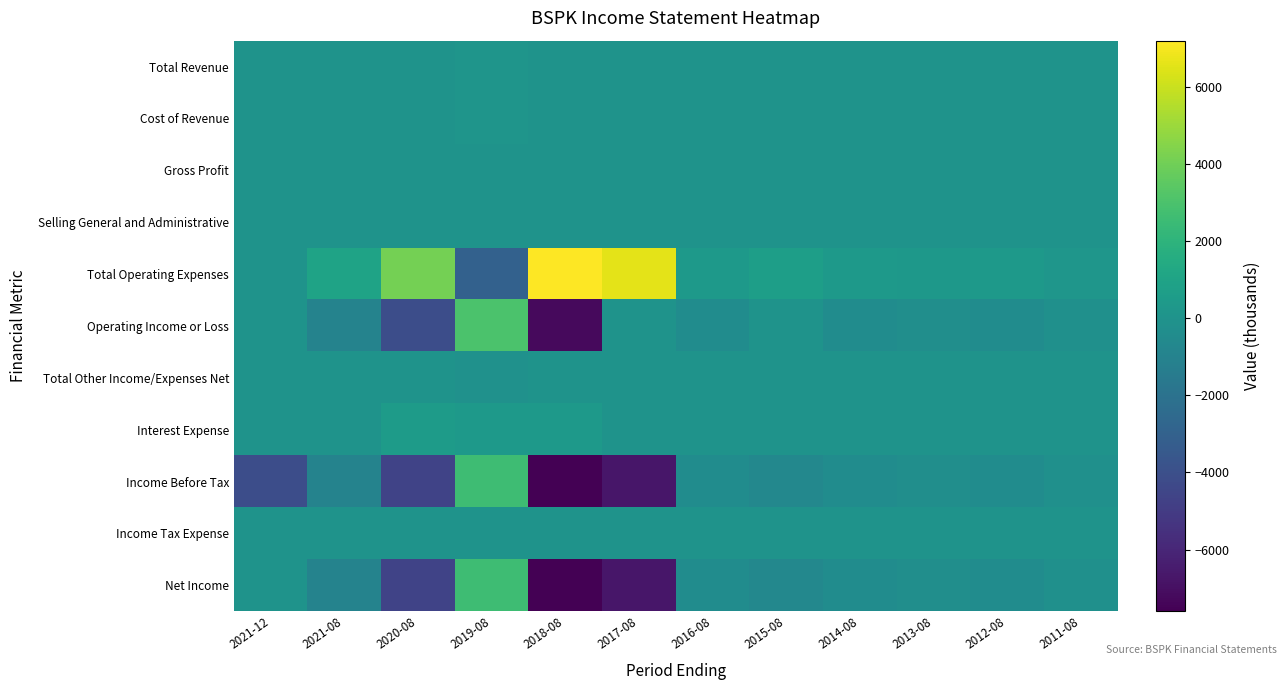

Which series has the largest total across all categories?

Total Operating Expenses